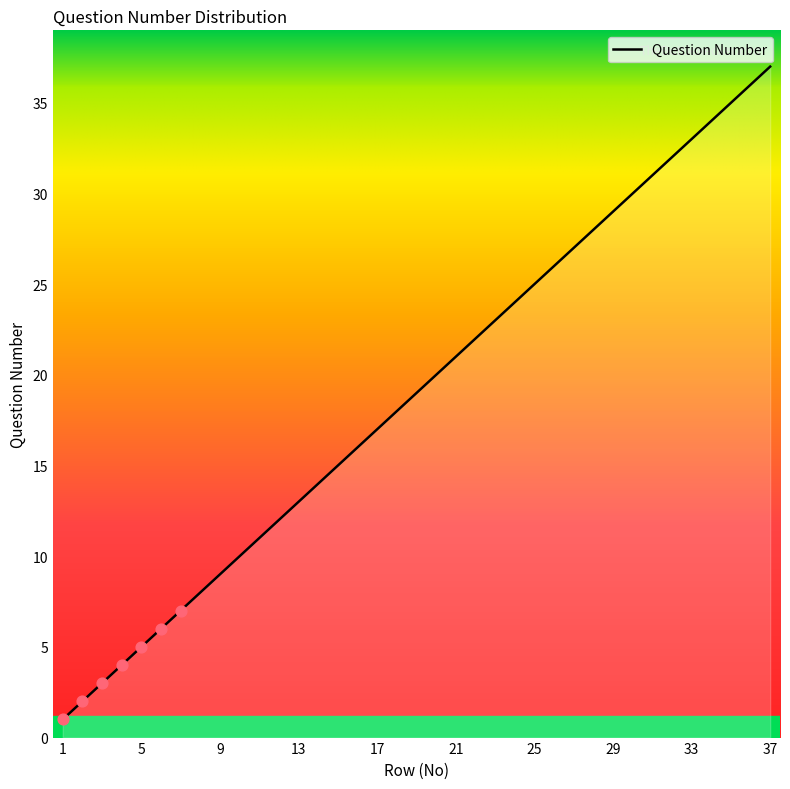

What is the greatest value displayed?

37